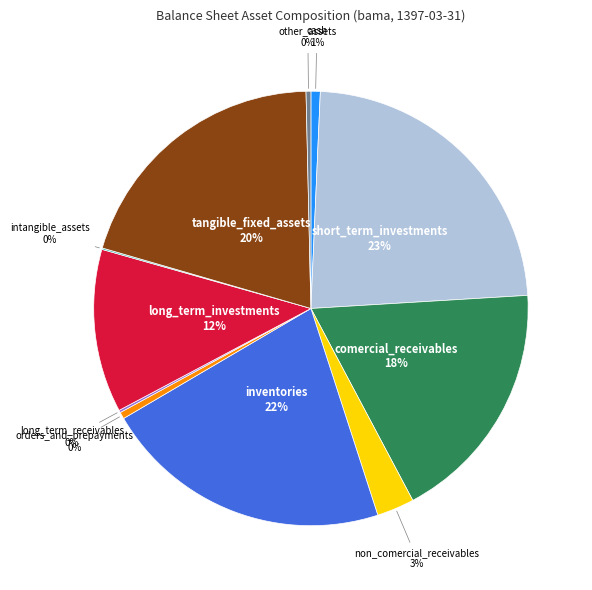

To the nearest percent, what is the average slice percentage?

9%